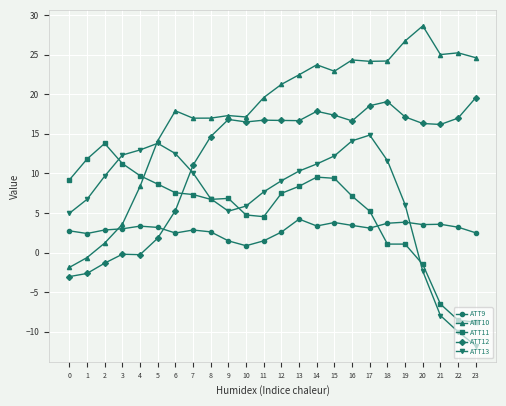

How many distinct data groups are displayed?

5